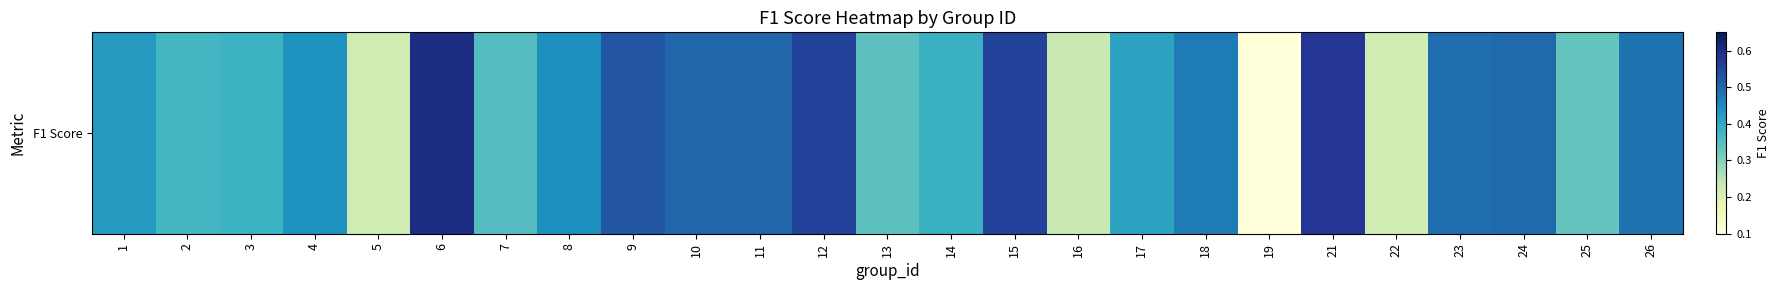

The chart shows a value of 0.5 at 10. True or false?

True